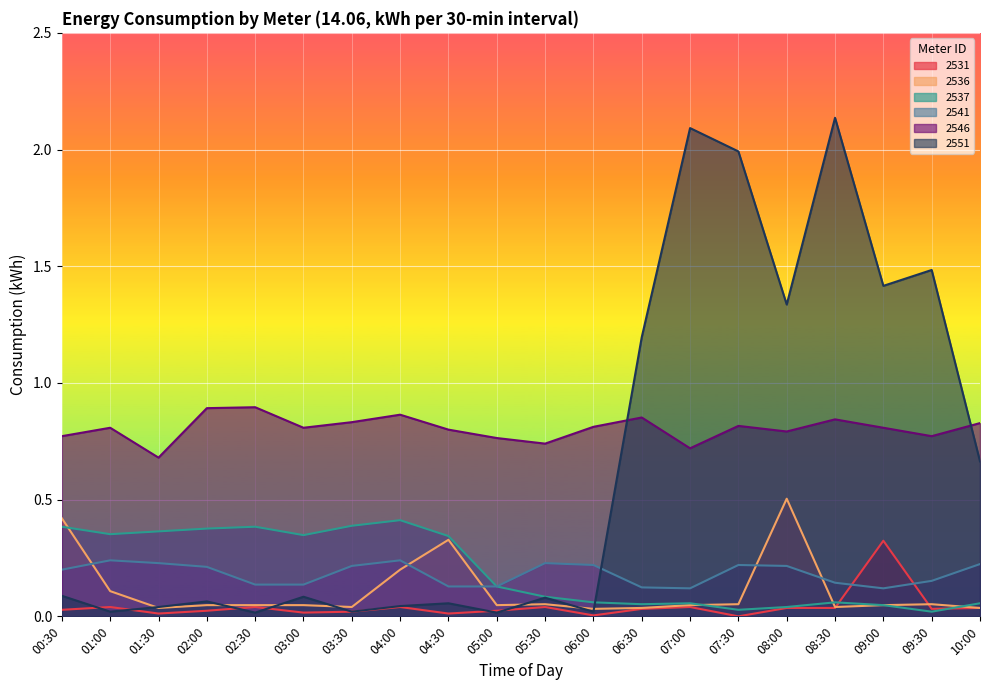

Where is the first local minimum for 2536?

01:30